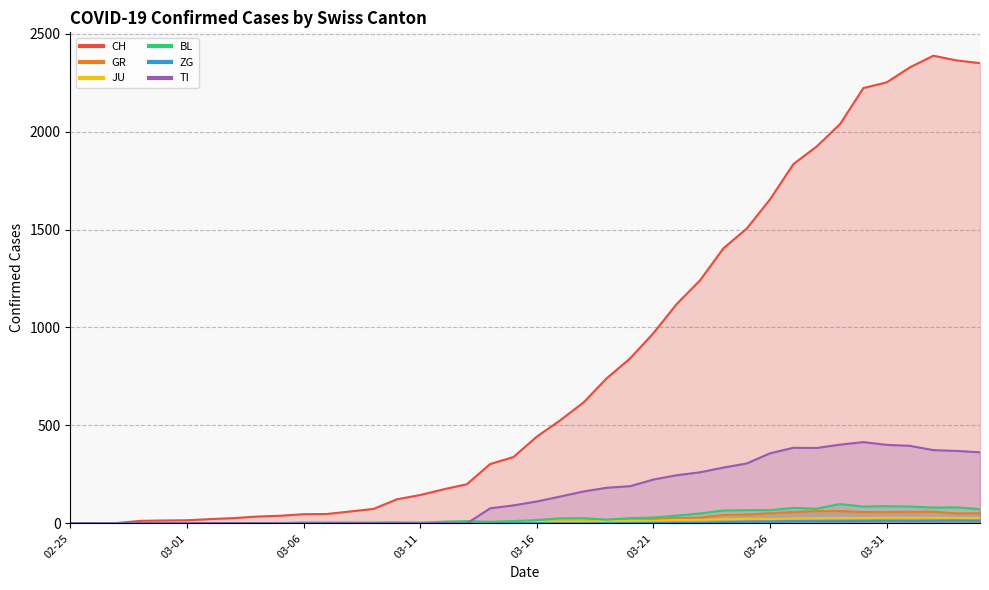

How many data points in CH are above 443?

19